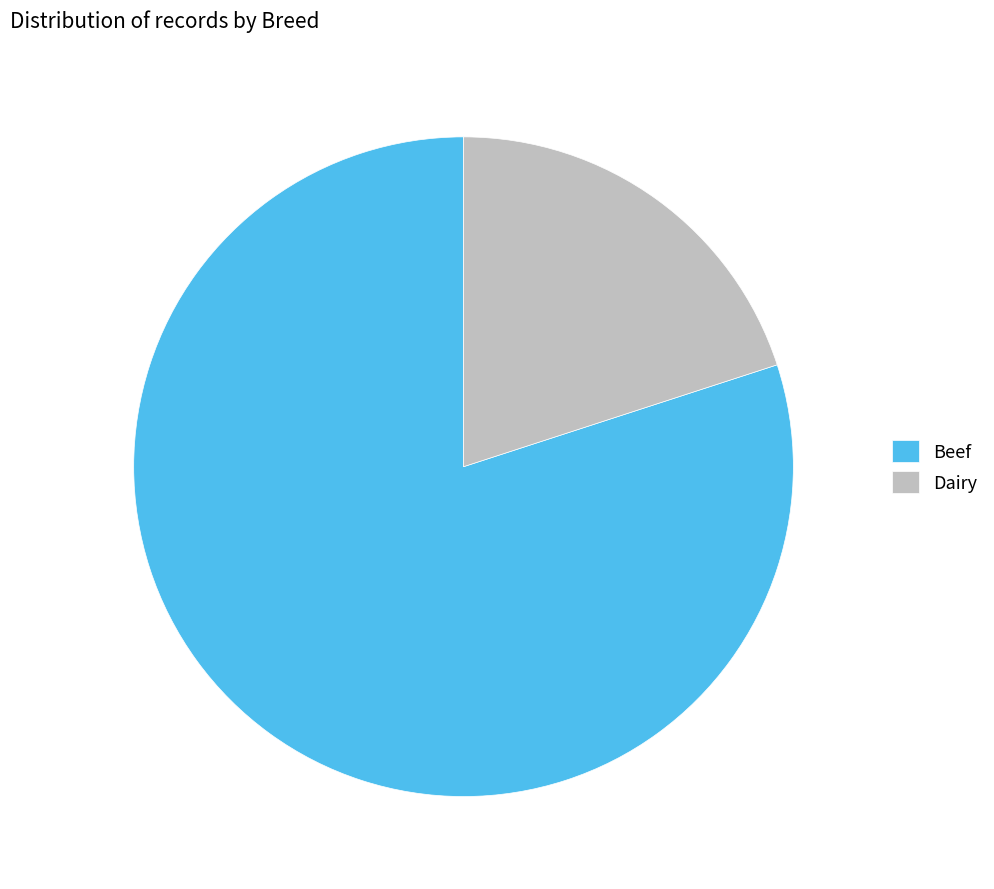

Between Beef and Dairy, which is larger?

Beef